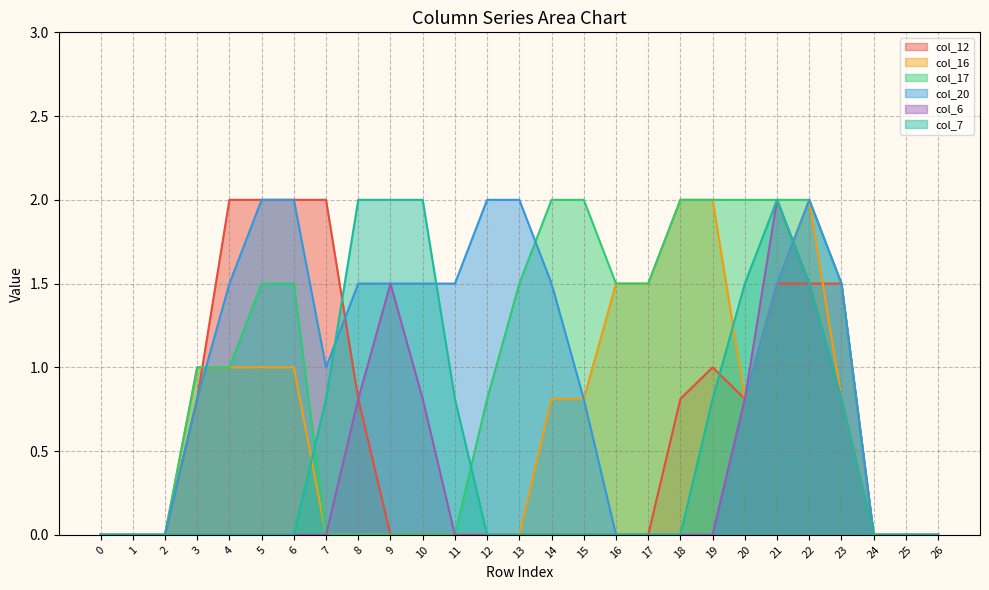

Reading left to right, list all the values displayed in this chart.

col_12: 0=0.0	1=0.0	2=0.0	3=0.8	4=2.0	5=2.0	6=2.0	7=2.0	8=0.8	9=0.0	10=0.0	11=0.0	12=0.0	13=0.0	14=0.0	15=0.0	16=0.0	17=0.0	18=0.8	19=1.0	20=0.8	21=1.5	22=1.5	23=1.5	24=0.0	25=0.0	26=0.0
col_16: 0=0.0	1=0.0	2=0.0	3=1.0	4=1.0	5=1.0	6=1.0	7=0.0	8=0.0	9=0.0	10=0.0	11=0.0	12=0.0	13=0.0	14=0.8	15=0.8	16=1.5	17=1.5	18=2.0	19=2.0	20=0.8	21=1.5	22=2.0	23=0.8	24=0.0	25=0.0	26=0.0
col_17: 0=0.0	1=0.0	2=0.0	3=1.0	4=1.0	5=1.5	6=1.5	7=0.0	8=0.0	9=0.0	10=0.0	11=0.0	12=0.8	13=1.5	14=2.0	15=2.0	16=1.5	17=1.5	18=2.0	19=2.0	20=2.0	21=2.0	22=2.0	23=1.5	24=0.0	25=0.0	26=0.0
col_20: 0=0.0	1=0.0	2=0.0	3=0.8	4=1.5	5=2.0	6=2.0	7=1.0	8=1.5	9=1.5	10=1.5	11=1.5	12=2.0	13=2.0	14=1.5	15=0.8	16=0.0	17=0.0	18=0.0	19=0.0	20=0.8	21=1.5	22=2.0	23=1.5	24=0.0	25=0.0	26=0.0
col_6: 0=0.0	1=0.0	2=0.0	3=0.0	4=0.0	5=0.0	6=0.0	7=0.0	8=0.8	9=1.5	10=0.8	11=0.0	12=0.0	13=0.0	14=0.0	15=0.0	16=0.0	17=0.0	18=0.0	19=0.0	20=0.8	21=2.0	22=1.5	23=0.8	24=0.0	25=0.0	26=0.0
col_7: 0=0.0	1=0.0	2=0.0	3=0.0	4=0.0	5=0.0	6=0.0	7=0.8	8=2.0	9=2.0	10=2.0	11=0.8	12=0.0	13=0.0	14=0.0	15=0.0	16=0.0	17=0.0	18=0.0	19=0.8	20=1.5	21=2.0	22=1.5	23=0.8	24=0.0	25=0.0	26=0.0